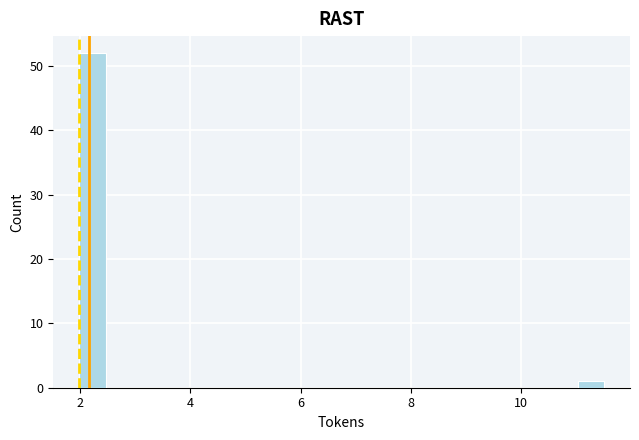

Read against the x-axis, roughly where is the centre of the tallest bar?

2.2